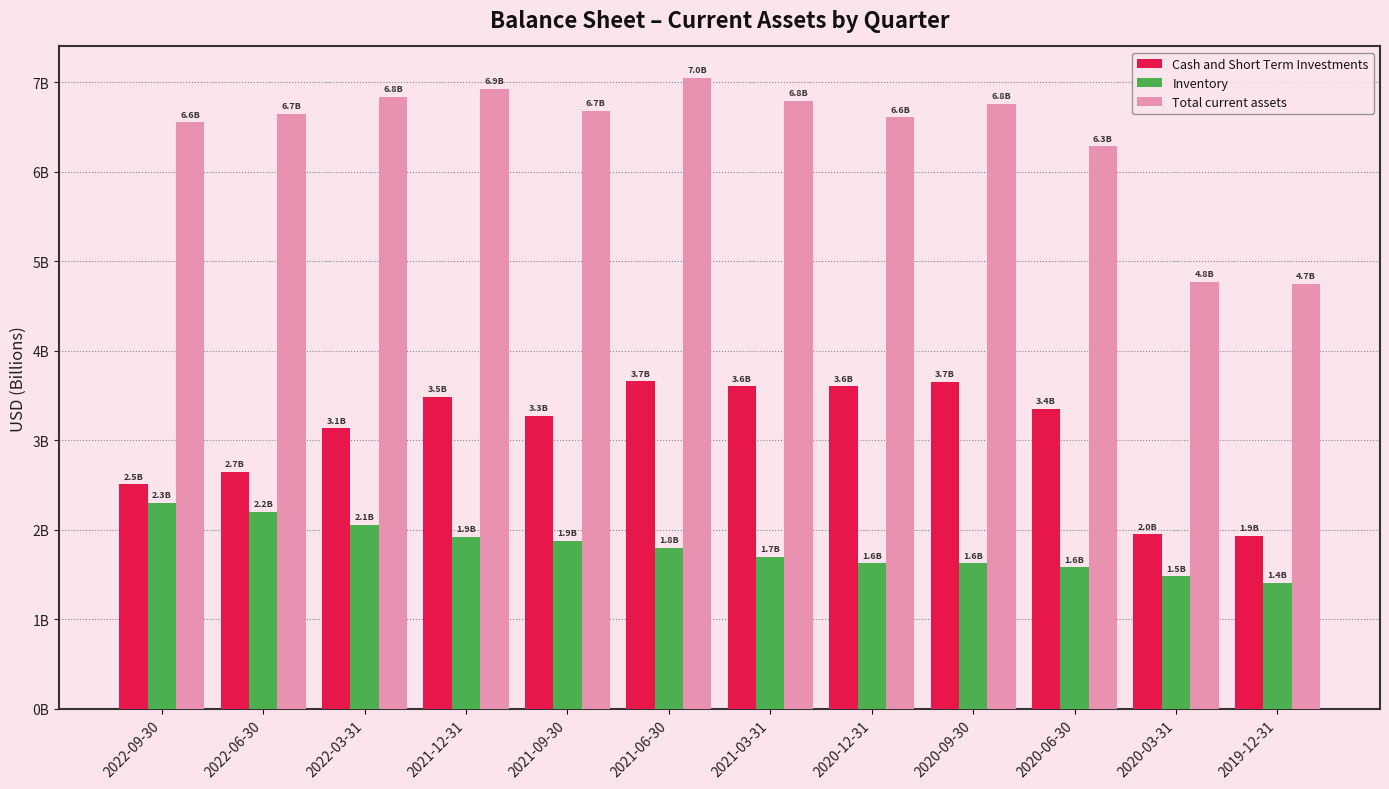

What is the difference between the Cash and Short Term Investments values at 2020-03-31 and 2021-03-31?

1.7